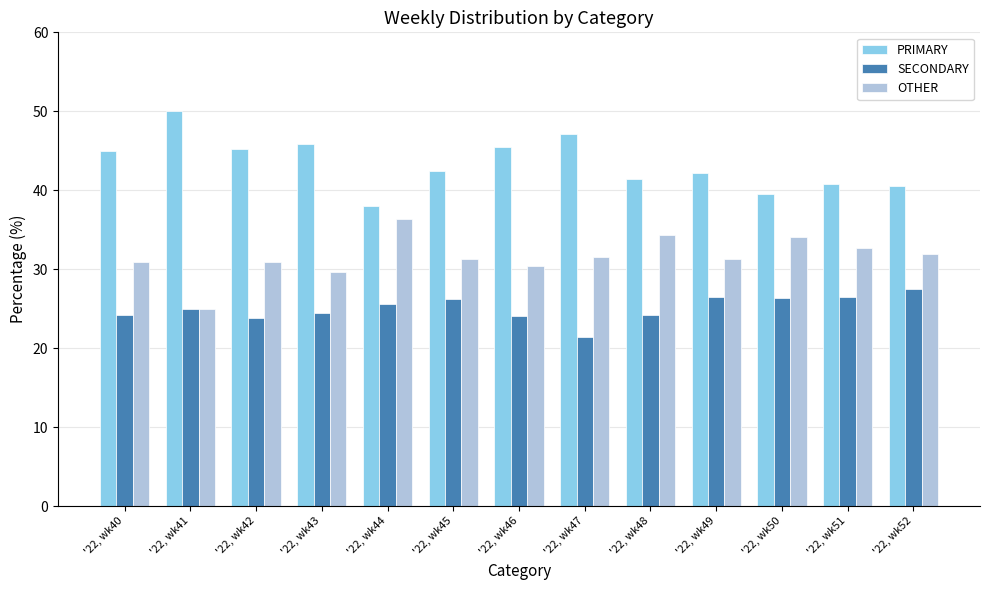

Is it true that OTHER equals 31.3 at '22, wk49?

True